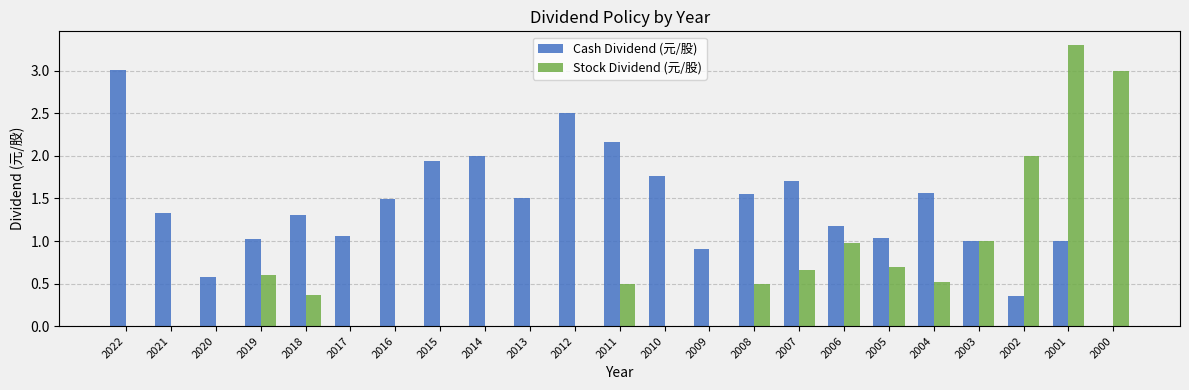

How many groups of bars are there?

23